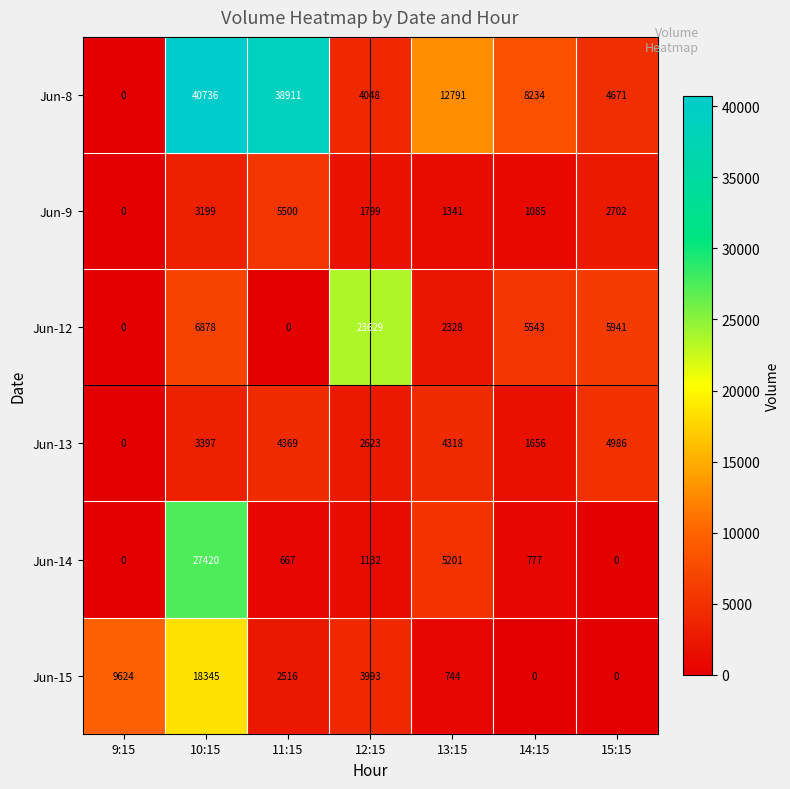

Which series has the widest spread of values?

Jun-8